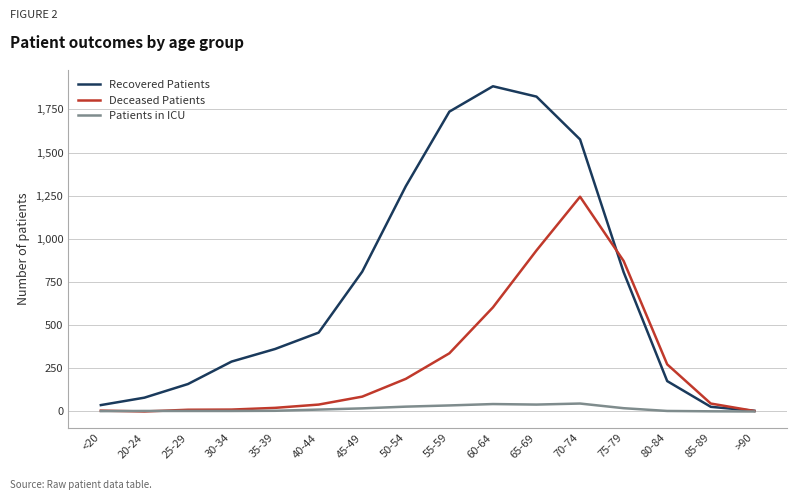

List the series in order of their overall mean, highest first.

Recovered Patients, Deceased Patients, Patients in ICU